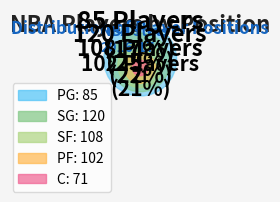

Which has a higher value, SG or PF?

SG